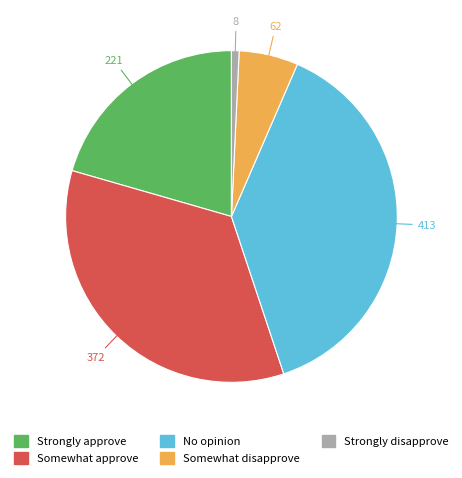

Which slice is the largest?

No opinion